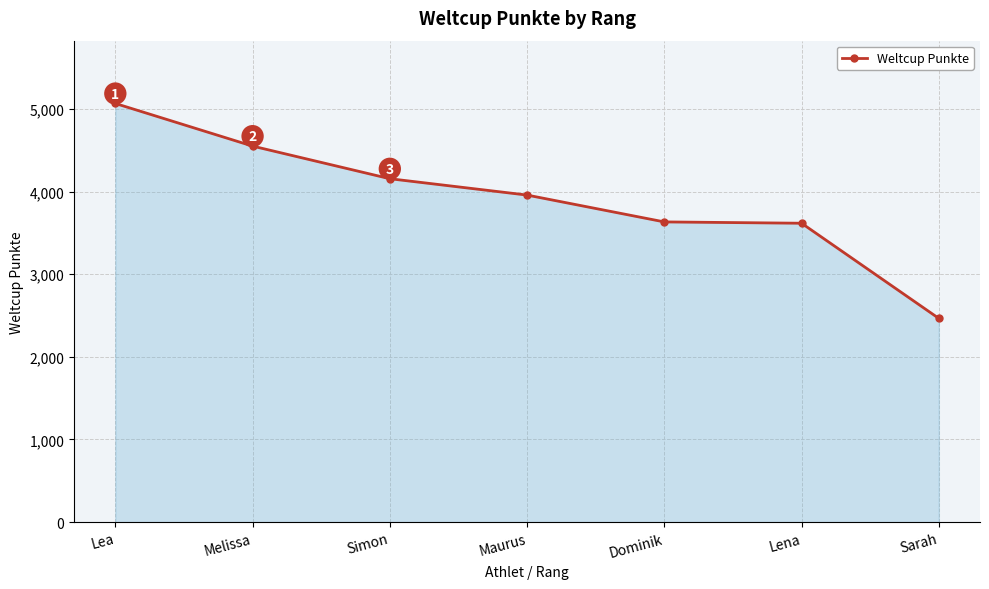

What is the value of the 4th point from the left?

3959